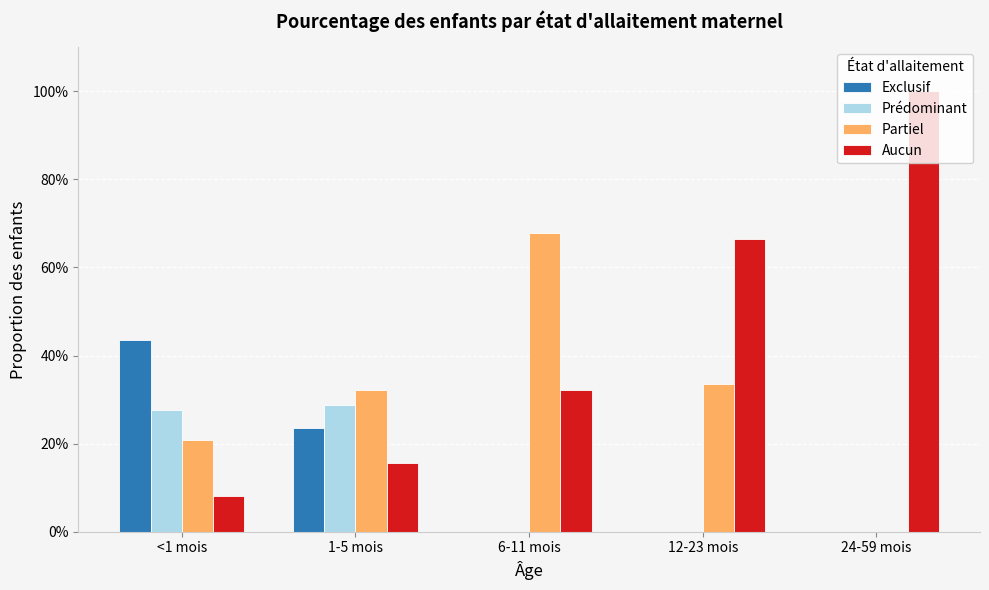

Does the chart contain stacked bars?

No